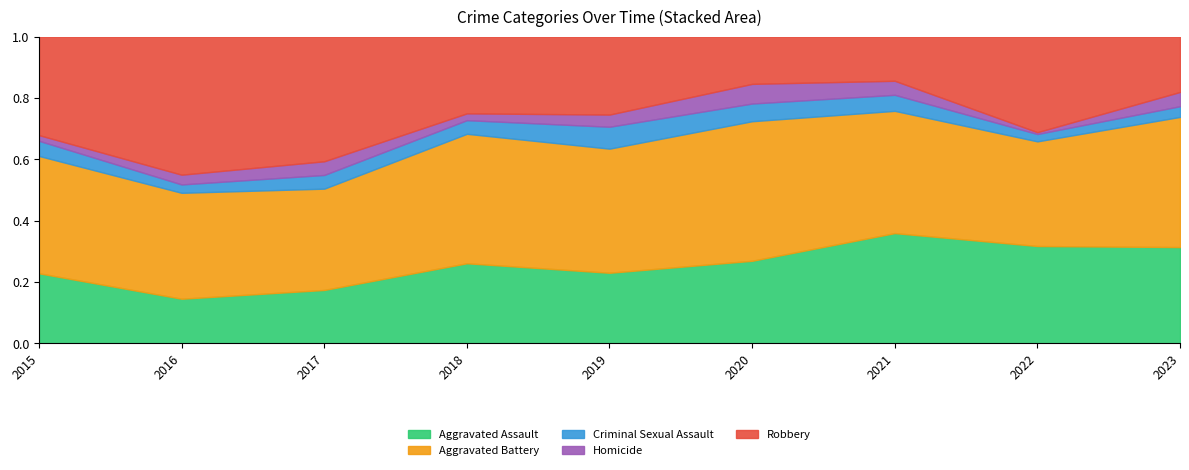

Which series has the widest spread of values?

Robbery